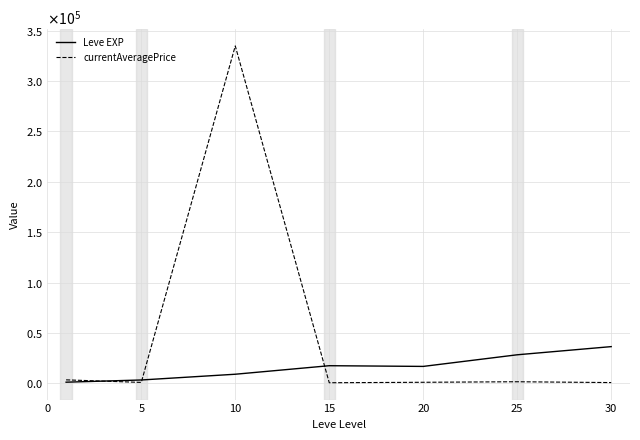

How many times do currentAveragePrice and Leve EXP cross each other?

3